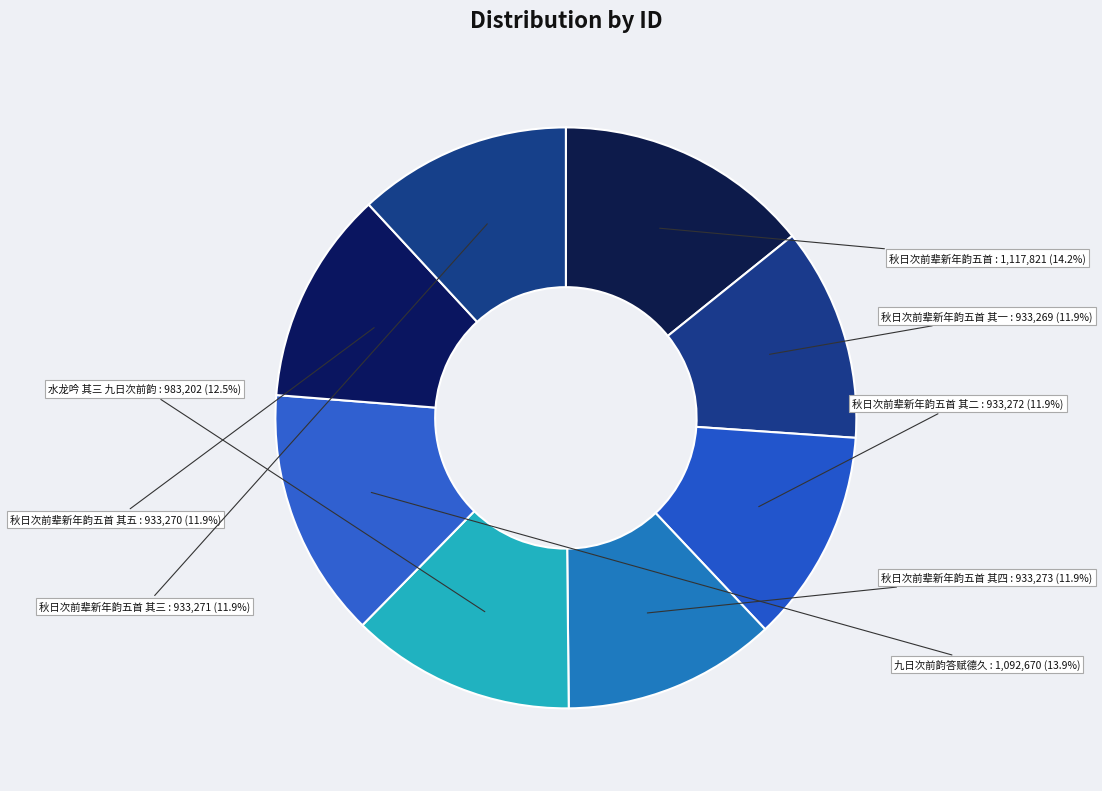

Is there any slice that represents more than half of the pie?

No